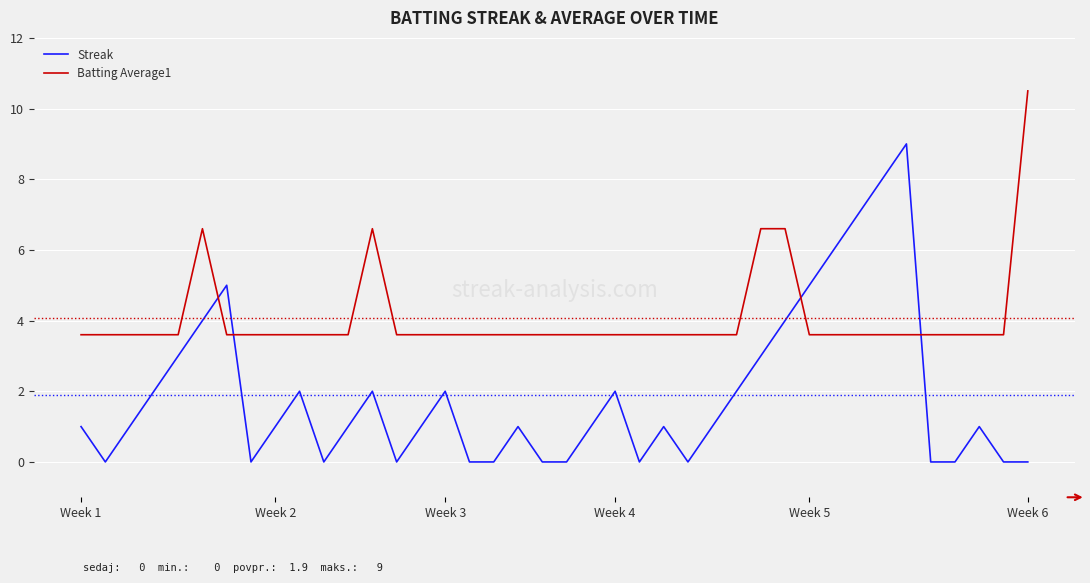

True or false: Batting Average1 has more than 0 points higher than both neighbors.

True